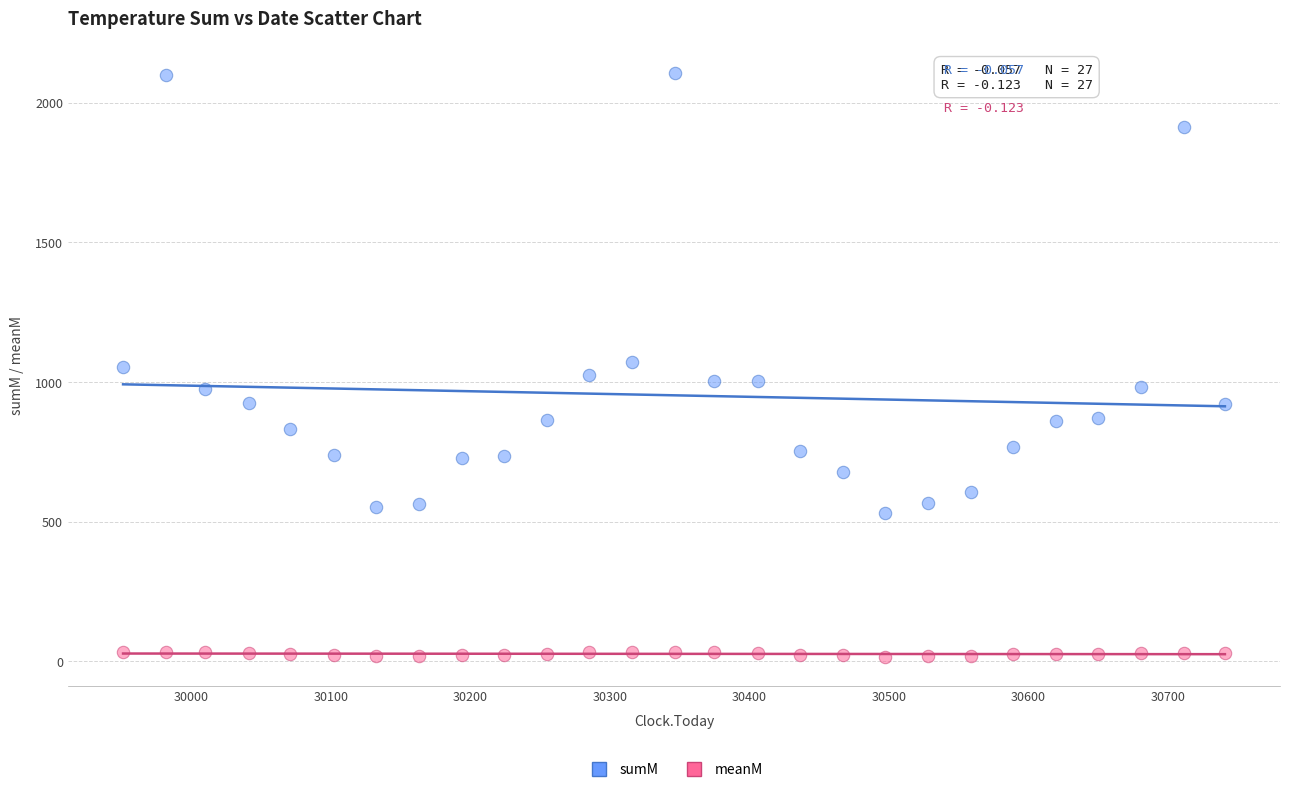

Across all data points, what is the range of Y values (max minus min)?

2089.1